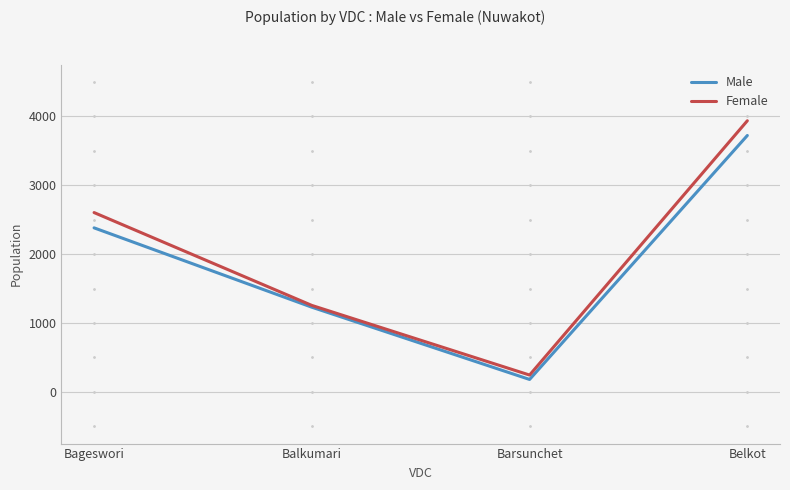

What is the spread (max minus min) of values at Balkumari?

26